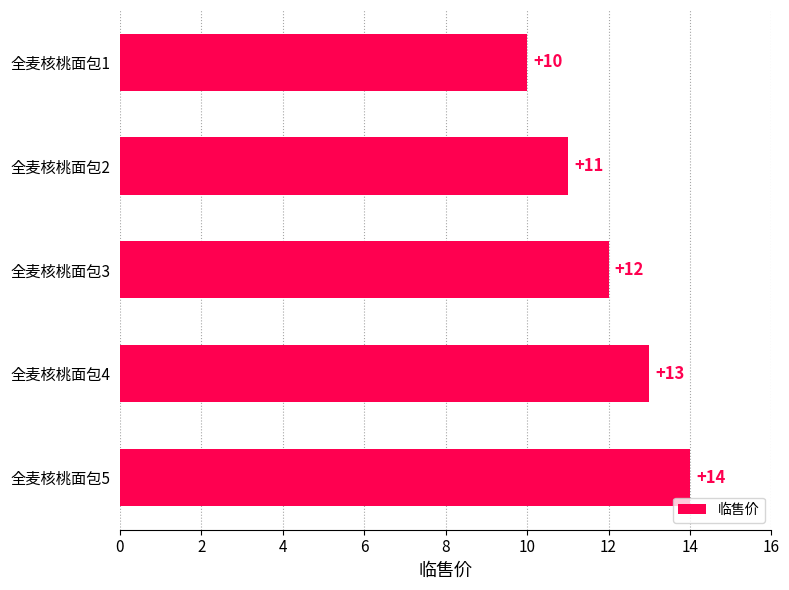

Between 全麦核桃面包2 and 全麦核桃面包3, which is larger?

全麦核桃面包3